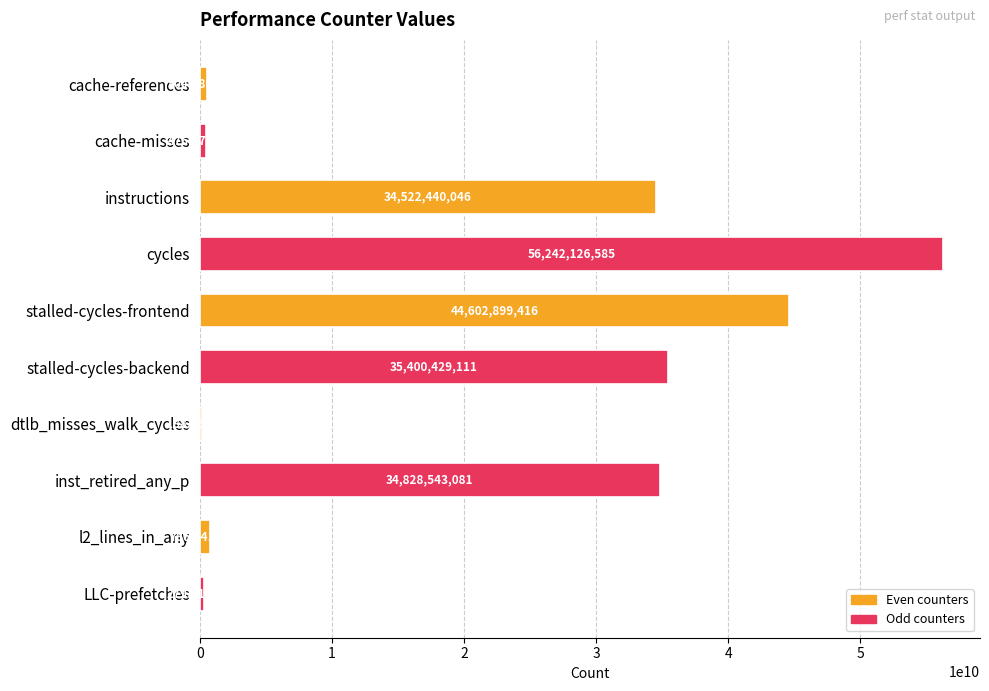

What is the difference between the maximum and minimum values?

56053464543